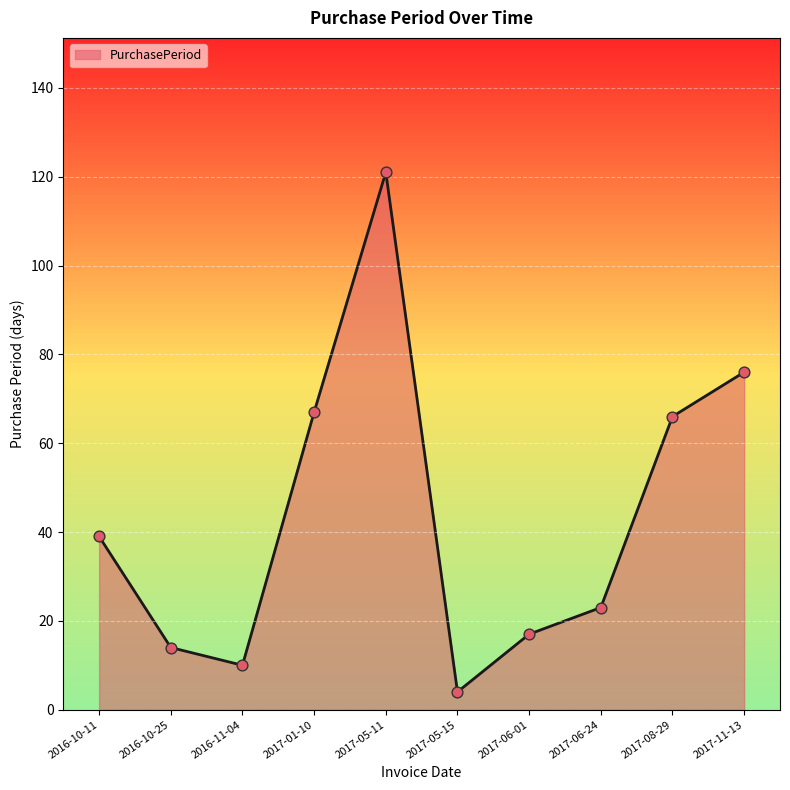

Approximately how many times larger is the value at 2017-06-24 compared to 2017-08-29?

0.3